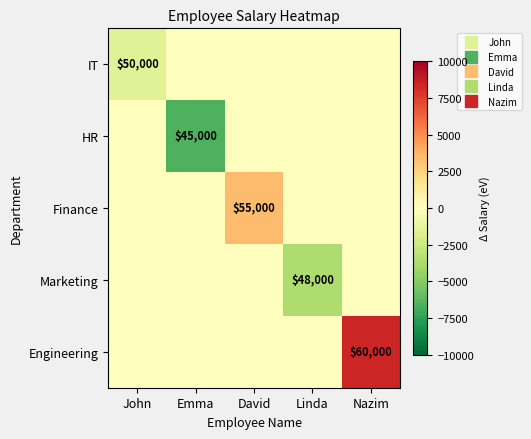

How many values in Marketing are below zero?

1